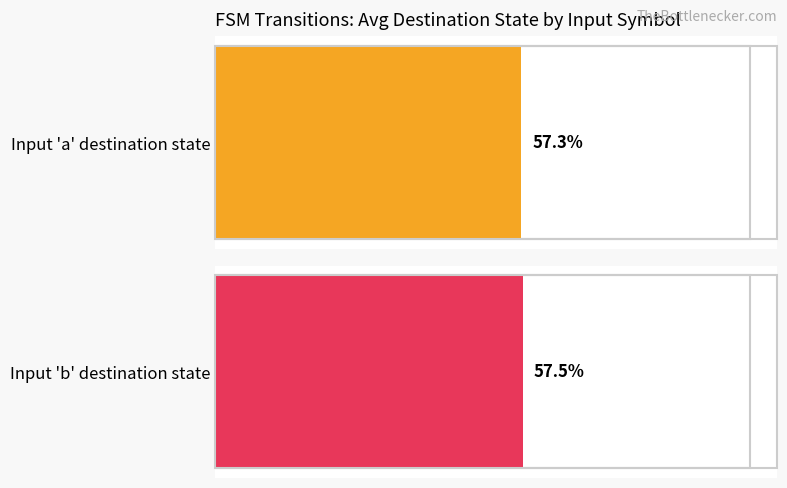

The output_symbol=0 (avg per source) series shows 15 at 5. True or false?

False